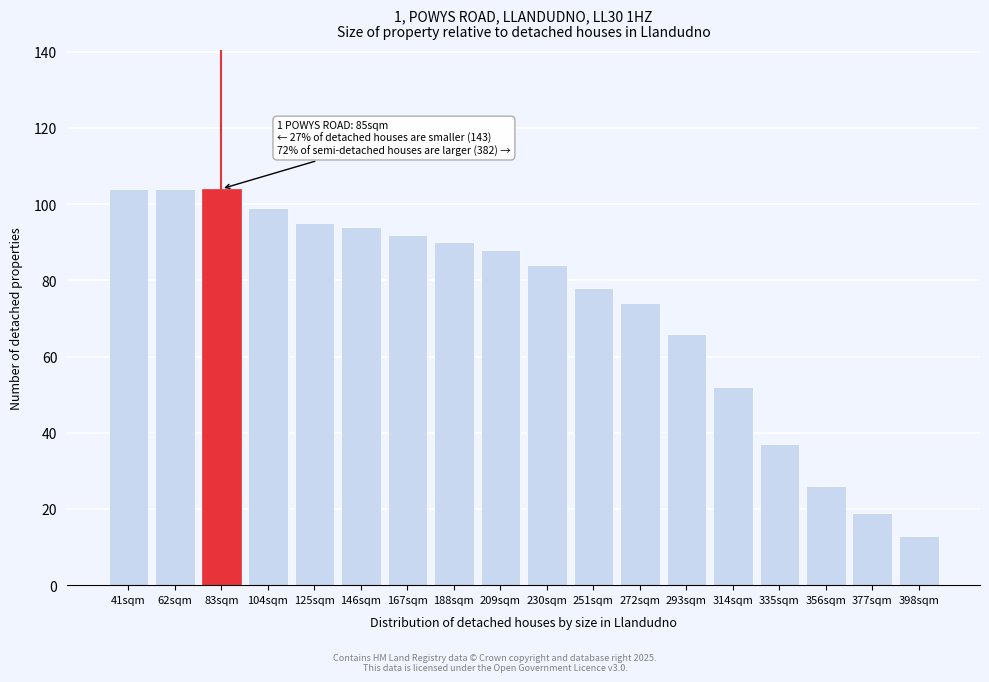

Reading left to right, transcribe all the data shown in this chart.

104	104	104	99	95	94	92	90	88	84	78	74	66	52	37	26	19	13